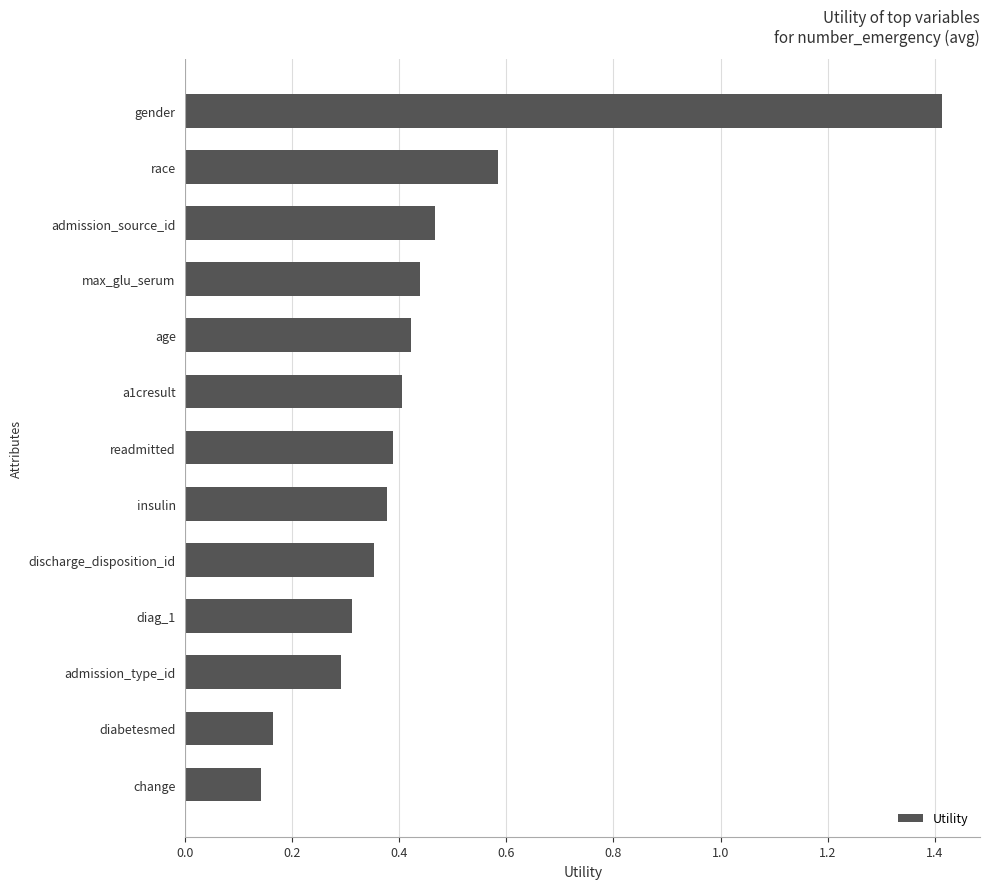

List the labels in order of value, smallest first.

change, diabetesmed, admission_type_id, diag_1, discharge_disposition_id, insulin, readmitted, a1cresult, age, max_glu_serum, admission_source_id, race, gender